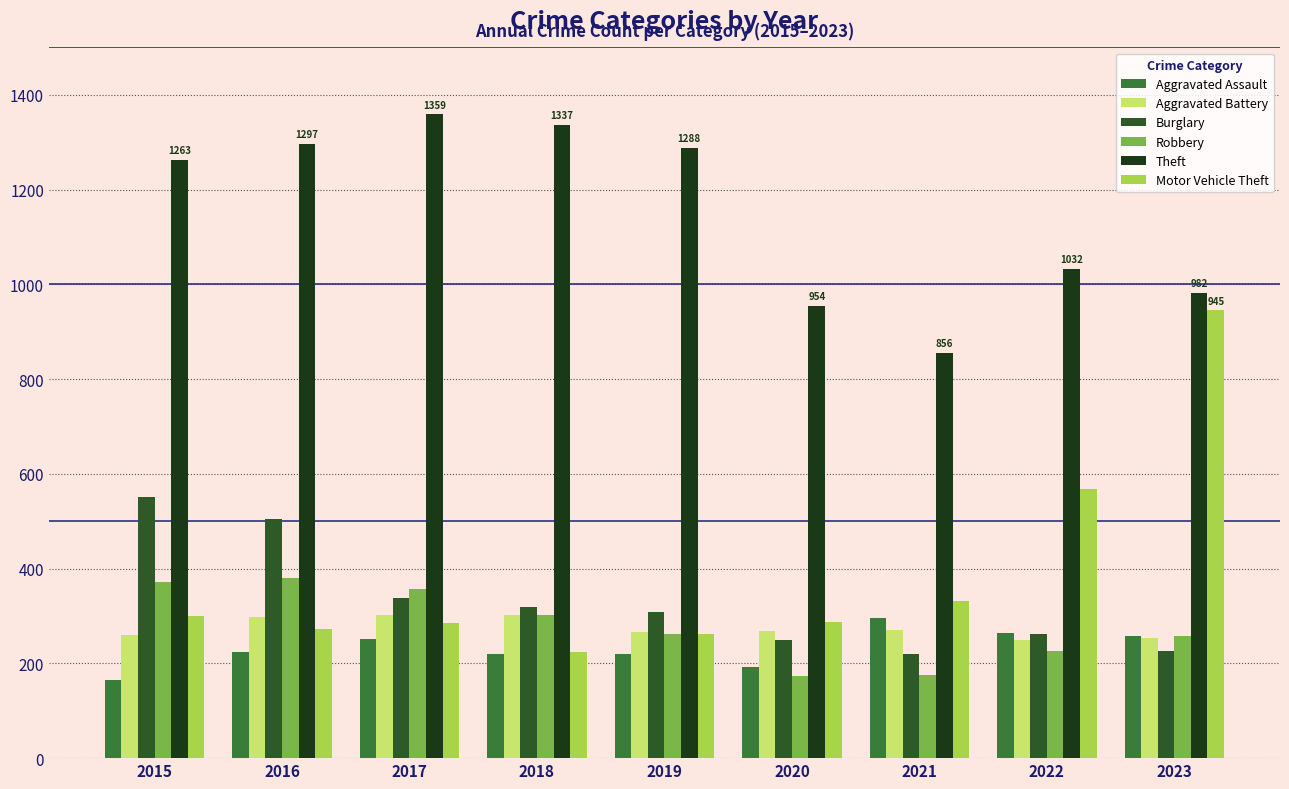

What is the sum of the Robbery values at 2015 and 2017?

728